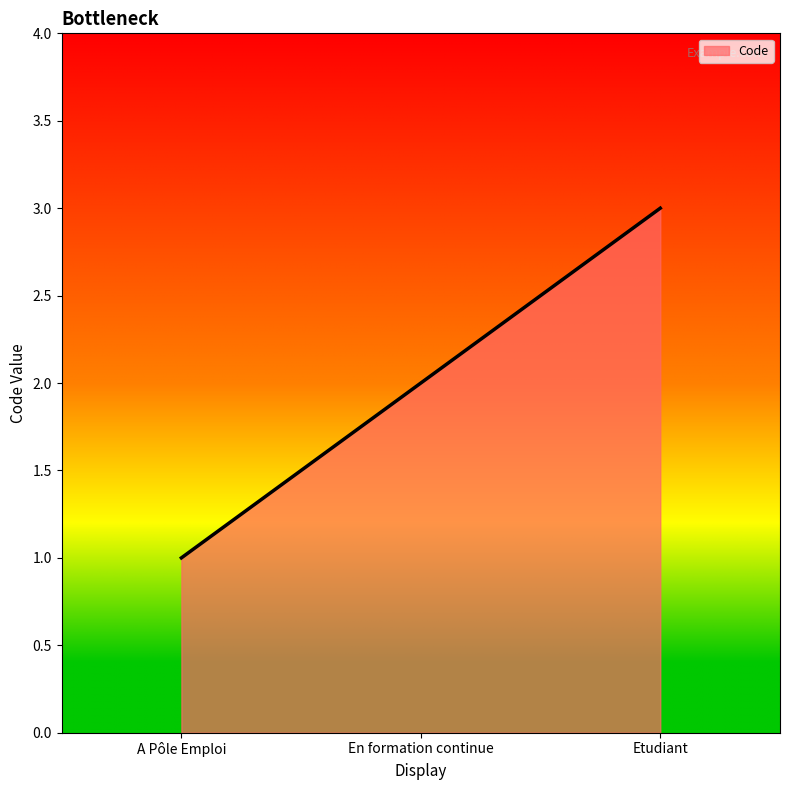

What is the average value?

2